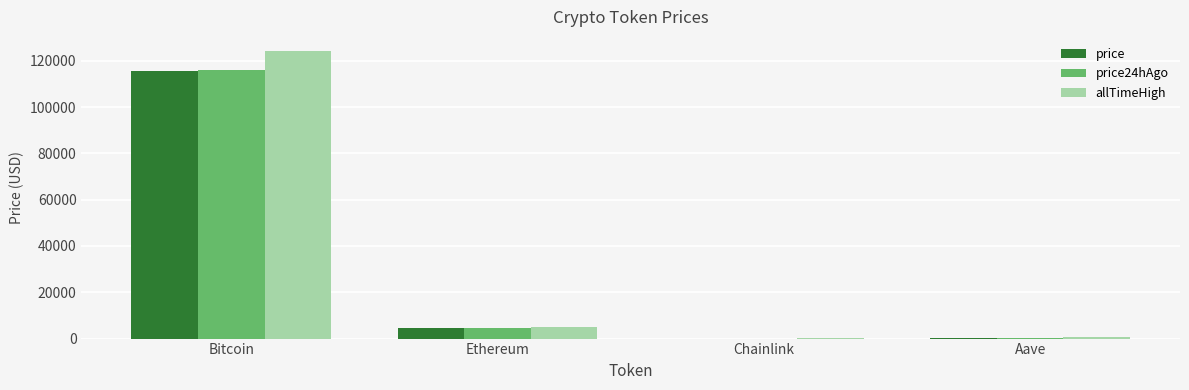

The price series shows 4624.1 at Ethereum. True or false?

True